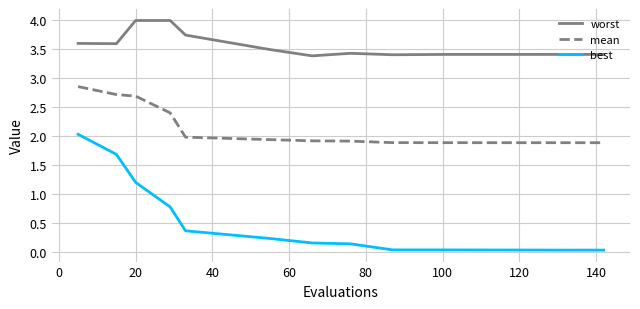

What is the minimum value for mean?

1.9